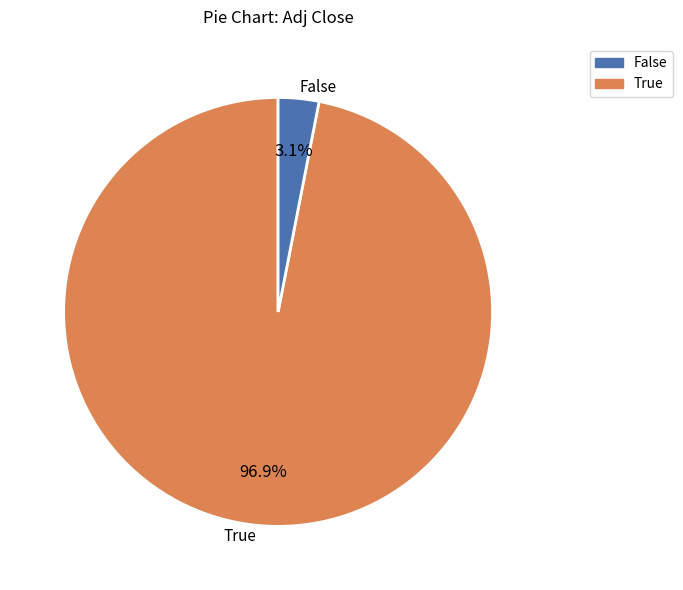

Count the number of slices in the pie.

2